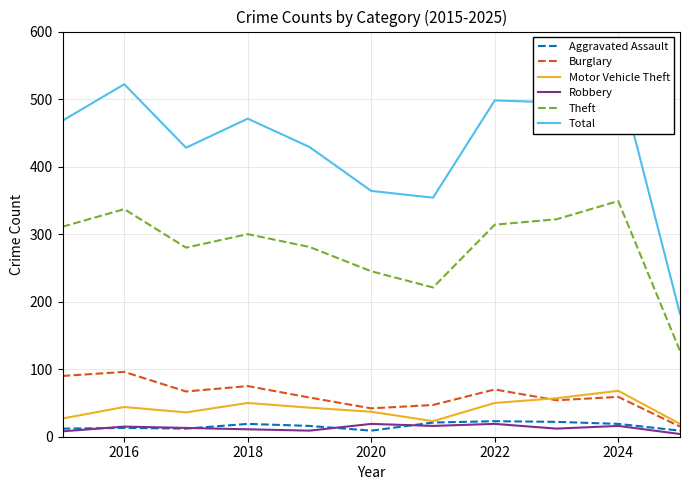

Read the Motor Vehicle Theft value at 2020, to the nearest 5.

35